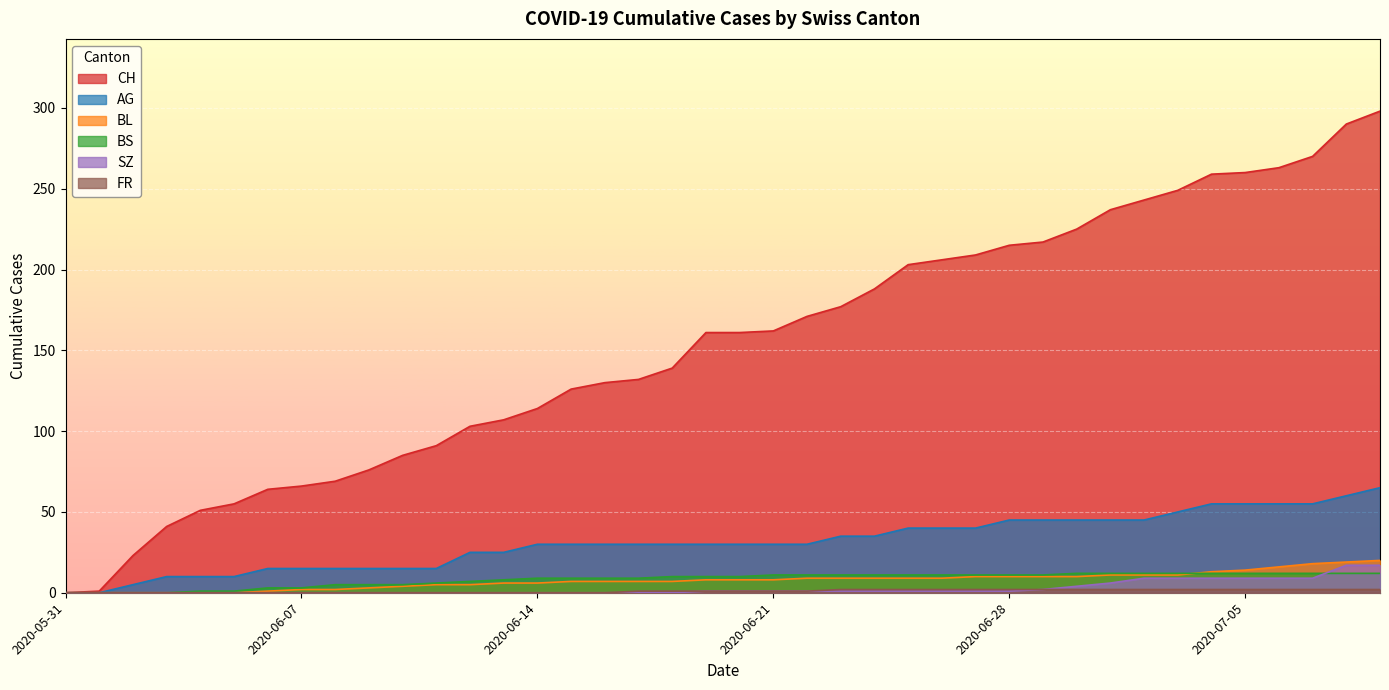

How many data points in BL are less than 8?

19